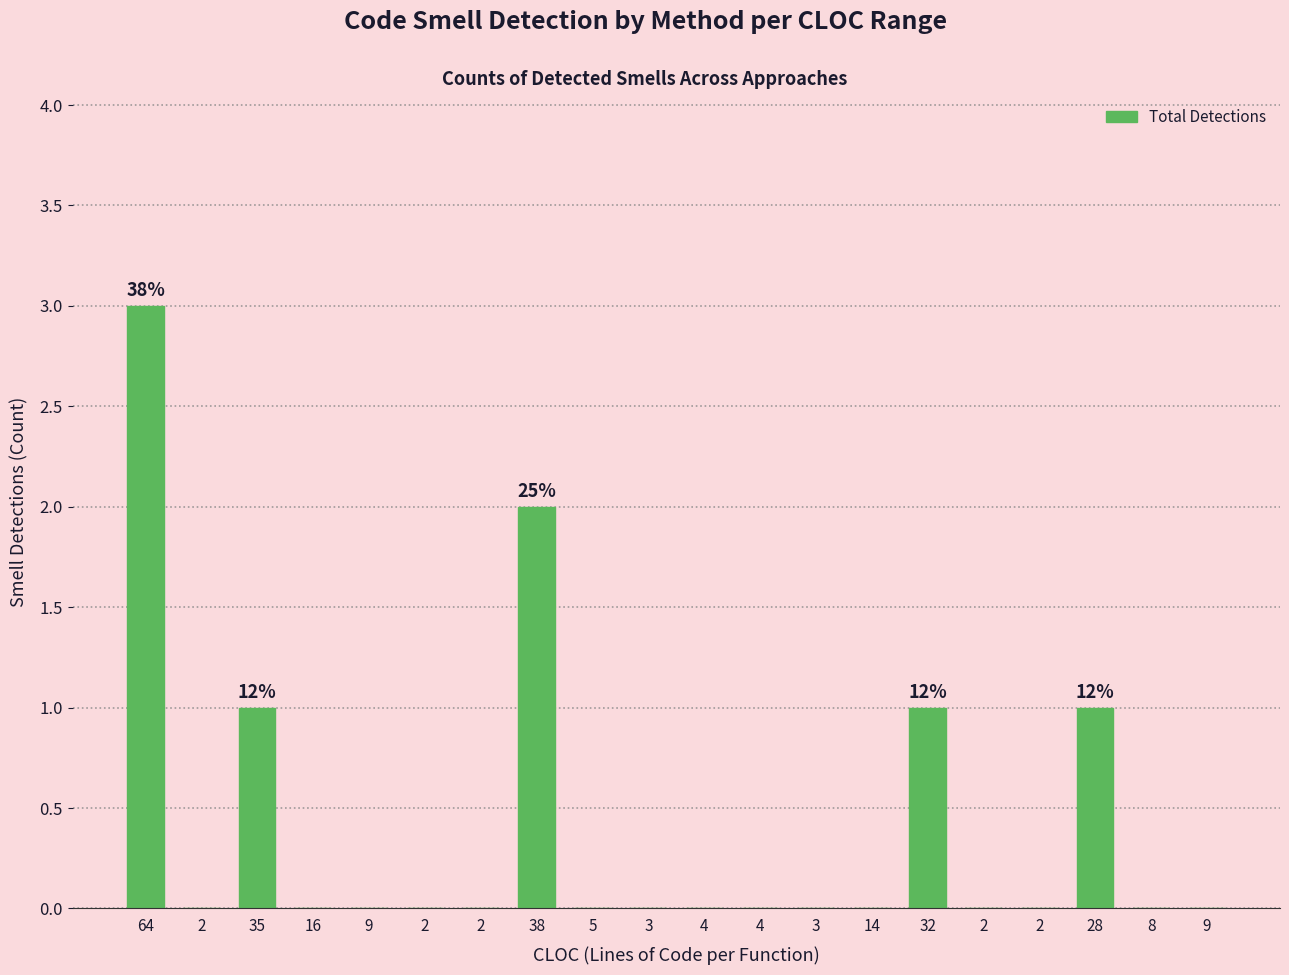

Reading right to left, list all the values displayed in this chart.

0	0	1	0	0	1	0	0	0	0	0	0	2	0	0	0	0	1	0	3